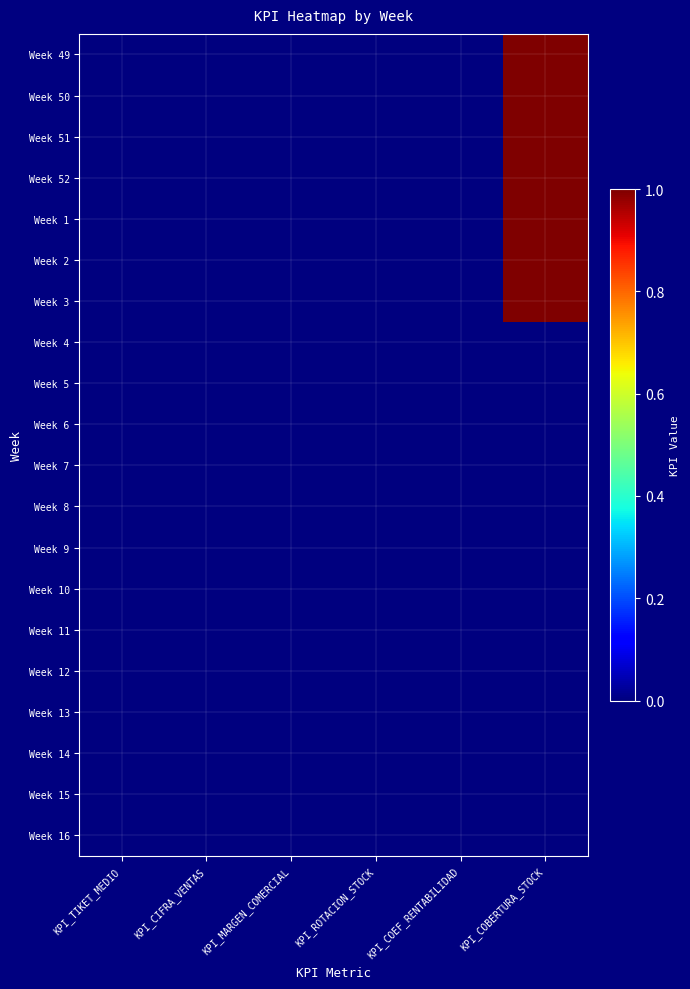

Reading left to right, what are all the values shown in this chart?

Week 49: KPI_TIKET_MEDIO=0	KPI_CIFRA_VENTAS=0	KPI_MARGEN_COMERCIAL=0	KPI_ROTACION_STOCK=0	KPI_COEF_RENTABILIDAD=0	KPI_COBERTURA_STOCK=1
Week 50: KPI_TIKET_MEDIO=0	KPI_CIFRA_VENTAS=0	KPI_MARGEN_COMERCIAL=0	KPI_ROTACION_STOCK=0	KPI_COEF_RENTABILIDAD=0	KPI_COBERTURA_STOCK=1
Week 51: KPI_TIKET_MEDIO=0	KPI_CIFRA_VENTAS=0	KPI_MARGEN_COMERCIAL=0	KPI_ROTACION_STOCK=0	KPI_COEF_RENTABILIDAD=0	KPI_COBERTURA_STOCK=1
Week 52: KPI_TIKET_MEDIO=0	KPI_CIFRA_VENTAS=0	KPI_MARGEN_COMERCIAL=0	KPI_ROTACION_STOCK=0	KPI_COEF_RENTABILIDAD=0	KPI_COBERTURA_STOCK=1
Week 1: KPI_TIKET_MEDIO=0	KPI_CIFRA_VENTAS=0	KPI_MARGEN_COMERCIAL=0	KPI_ROTACION_STOCK=0	KPI_COEF_RENTABILIDAD=0	KPI_COBERTURA_STOCK=1
Week 2: KPI_TIKET_MEDIO=0	KPI_CIFRA_VENTAS=0	KPI_MARGEN_COMERCIAL=0	KPI_ROTACION_STOCK=0	KPI_COEF_RENTABILIDAD=0	KPI_COBERTURA_STOCK=1
Week 3: KPI_TIKET_MEDIO=0	KPI_CIFRA_VENTAS=0	KPI_MARGEN_COMERCIAL=0	KPI_ROTACION_STOCK=0	KPI_COEF_RENTABILIDAD=0	KPI_COBERTURA_STOCK=1
Week 4: KPI_TIKET_MEDIO=0	KPI_CIFRA_VENTAS=0	KPI_MARGEN_COMERCIAL=0	KPI_ROTACION_STOCK=0	KPI_COEF_RENTABILIDAD=0	KPI_COBERTURA_STOCK=0
Week 5: KPI_TIKET_MEDIO=0	KPI_CIFRA_VENTAS=0	KPI_MARGEN_COMERCIAL=0	KPI_ROTACION_STOCK=0	KPI_COEF_RENTABILIDAD=0	KPI_COBERTURA_STOCK=0
Week 6: KPI_TIKET_MEDIO=0	KPI_CIFRA_VENTAS=0	KPI_MARGEN_COMERCIAL=0	KPI_ROTACION_STOCK=0	KPI_COEF_RENTABILIDAD=0	KPI_COBERTURA_STOCK=0
Week 7: KPI_TIKET_MEDIO=0	KPI_CIFRA_VENTAS=0	KPI_MARGEN_COMERCIAL=0	KPI_ROTACION_STOCK=0	KPI_COEF_RENTABILIDAD=0	KPI_COBERTURA_STOCK=0
Week 8: KPI_TIKET_MEDIO=0	KPI_CIFRA_VENTAS=0	KPI_MARGEN_COMERCIAL=0	KPI_ROTACION_STOCK=0	KPI_COEF_RENTABILIDAD=0	KPI_COBERTURA_STOCK=0
Week 9: KPI_TIKET_MEDIO=0	KPI_CIFRA_VENTAS=0	KPI_MARGEN_COMERCIAL=0	KPI_ROTACION_STOCK=0	KPI_COEF_RENTABILIDAD=0	KPI_COBERTURA_STOCK=0
Week 10: KPI_TIKET_MEDIO=0	KPI_CIFRA_VENTAS=0	KPI_MARGEN_COMERCIAL=0	KPI_ROTACION_STOCK=0	KPI_COEF_RENTABILIDAD=0	KPI_COBERTURA_STOCK=0
Week 11: KPI_TIKET_MEDIO=0	KPI_CIFRA_VENTAS=0	KPI_MARGEN_COMERCIAL=0	KPI_ROTACION_STOCK=0	KPI_COEF_RENTABILIDAD=0	KPI_COBERTURA_STOCK=0
Week 12: KPI_TIKET_MEDIO=0	KPI_CIFRA_VENTAS=0	KPI_MARGEN_COMERCIAL=0	KPI_ROTACION_STOCK=0	KPI_COEF_RENTABILIDAD=0	KPI_COBERTURA_STOCK=0
Week 13: KPI_TIKET_MEDIO=0	KPI_CIFRA_VENTAS=0	KPI_MARGEN_COMERCIAL=0	KPI_ROTACION_STOCK=0	KPI_COEF_RENTABILIDAD=0	KPI_COBERTURA_STOCK=0
Week 14: KPI_TIKET_MEDIO=0	KPI_CIFRA_VENTAS=0	KPI_MARGEN_COMERCIAL=0	KPI_ROTACION_STOCK=0	KPI_COEF_RENTABILIDAD=0	KPI_COBERTURA_STOCK=0
Week 15: KPI_TIKET_MEDIO=0	KPI_CIFRA_VENTAS=0	KPI_MARGEN_COMERCIAL=0	KPI_ROTACION_STOCK=0	KPI_COEF_RENTABILIDAD=0	KPI_COBERTURA_STOCK=0
Week 16: KPI_TIKET_MEDIO=0	KPI_CIFRA_VENTAS=0	KPI_MARGEN_COMERCIAL=0	KPI_ROTACION_STOCK=0	KPI_COEF_RENTABILIDAD=0	KPI_COBERTURA_STOCK=0